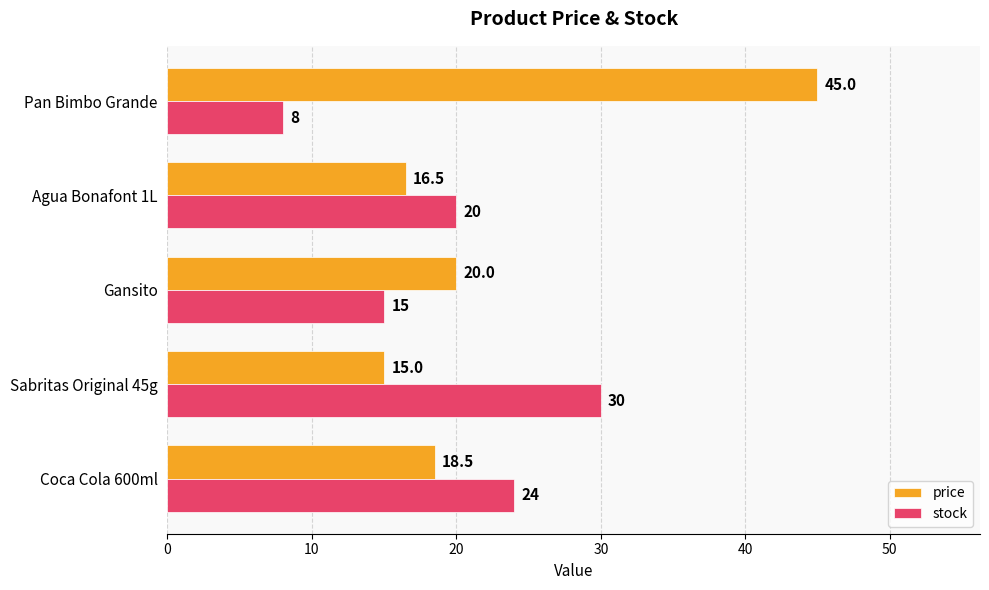

What value does the price series have at Agua Bonafont 1L?

16.5